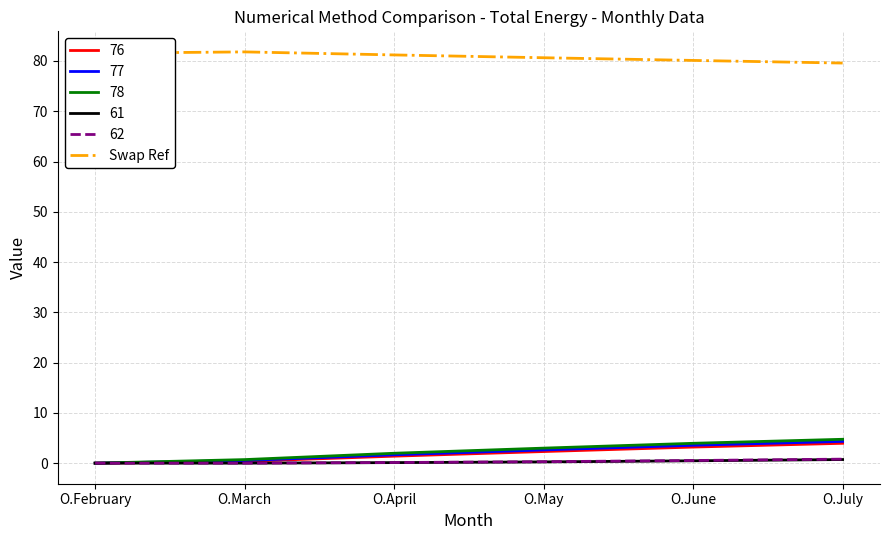

What is the maximum value shown in the chart?

81.8